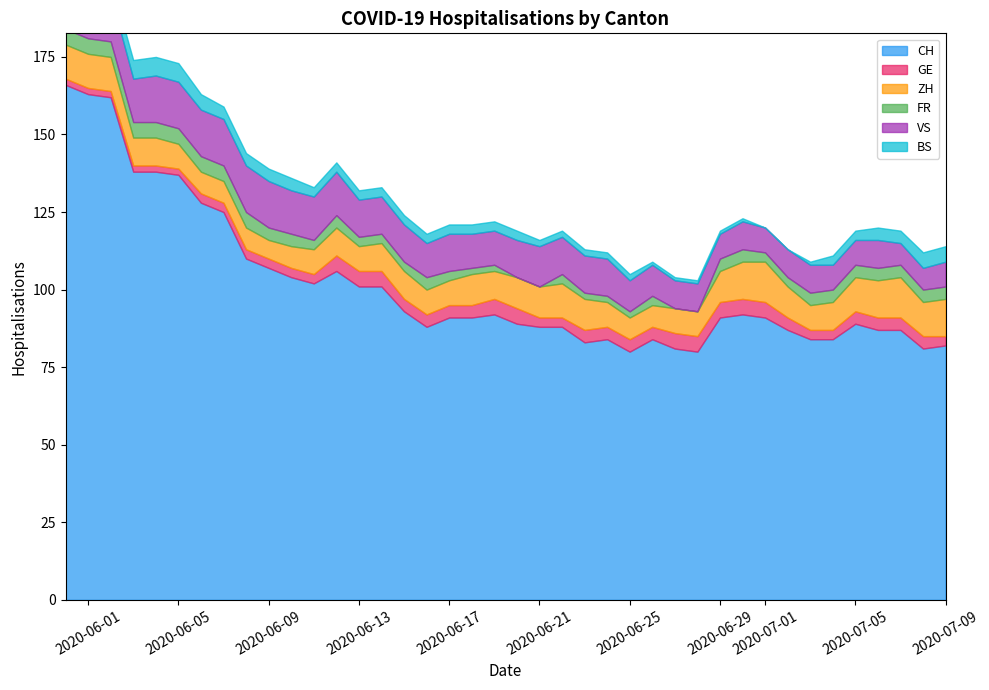

Reading right to left, extract all data points from this chart.

CH: 39=82	38=81	37=87	36=87	35=89	34=84	33=84	32=87	31=91	30=92	29=91	28=80	27=81	26=84	25=80	24=84	23=83	22=88	21=88	20=89	19=92	18=91	17=91	16=88	15=93	14=101	13=101	12=106	11=102	10=104	9=107	8=110	7=125	6=128	5=137	4=138	3=138	2=162	1=163	0=166
GE: 39=3	38=4	37=4	36=4	35=4	34=3	33=3	32=4	31=5	30=5	29=5	28=5	27=5	26=4	25=4	24=4	23=4	22=3	21=3	20=5	19=5	18=4	17=4	16=4	15=4	14=5	13=5	12=5	11=3	10=3	9=3	8=3	7=3	6=3	5=2	4=2	3=2	2=2	1=2	0=2
ZH: 39=12	38=11	37=13	36=12	35=11	34=9	33=8	32=10	31=13	30=12	29=10	28=8	27=8	26=7	25=7	24=8	23=10	22=11	21=10	20=10	19=9	18=10	17=8	16=8	15=9	14=9	13=8	12=9	11=8	10=7	9=6	8=7	7=7	6=7	5=8	4=9	3=9	2=11	1=11	0=11
FR: 39=4	38=4	37=4	36=4	35=4	34=4	33=4	32=3	31=3	30=4	29=4	28=0	27=0	26=3	25=2	24=2	23=2	22=3	21=0	20=0	19=2	18=2	17=3	16=4	15=3	14=3	13=3	12=4	11=3	10=4	9=4	8=5	7=5	6=5	5=5	4=5	3=5	2=5	1=5	0=5
VS: 39=8	38=7	37=7	36=9	35=8	34=8	33=9	32=9	31=8	30=9	29=8	28=9	27=9	26=10	25=10	24=12	23=12	22=12	21=13	20=12	19=11	18=11	17=12	16=11	15=12	14=12	13=12	12=14	11=14	10=14	9=15	8=15	7=15	6=15	5=15	4=15	3=14	2=15	1=15	0=15
BS: 39=5	38=5	37=4	36=4	35=3	34=3	33=1	32=0	31=0	30=1	29=1	28=1	27=1	26=1	25=2	24=2	23=2	22=2	21=2	20=3	19=3	18=3	17=3	16=3	15=3	14=3	13=3	12=3	11=3	10=4	9=4	8=4	7=4	6=5	5=6	4=6	3=6	2=5	1=5	0=5